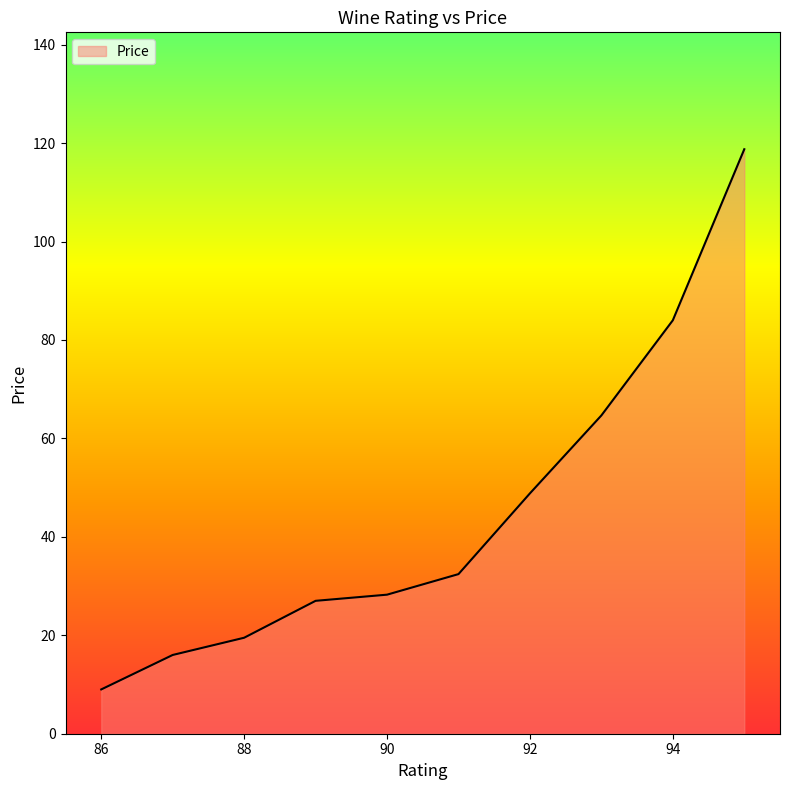

What is the maximum value shown in the chart?

118.8